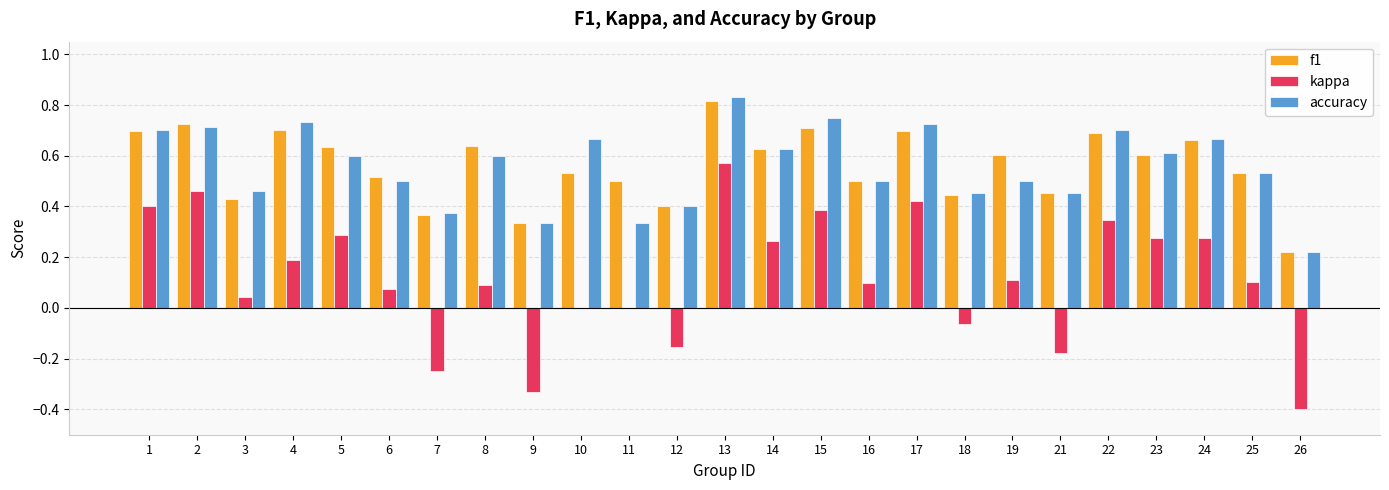

Which series changed the most between 10 and 14?

kappa